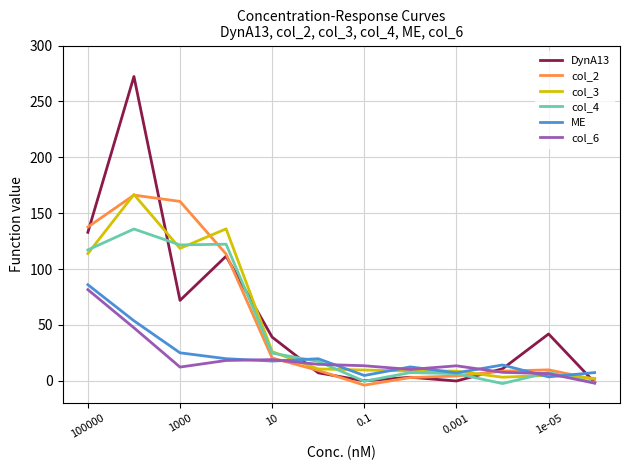

What is the maximum value shown in the chart?

272.3